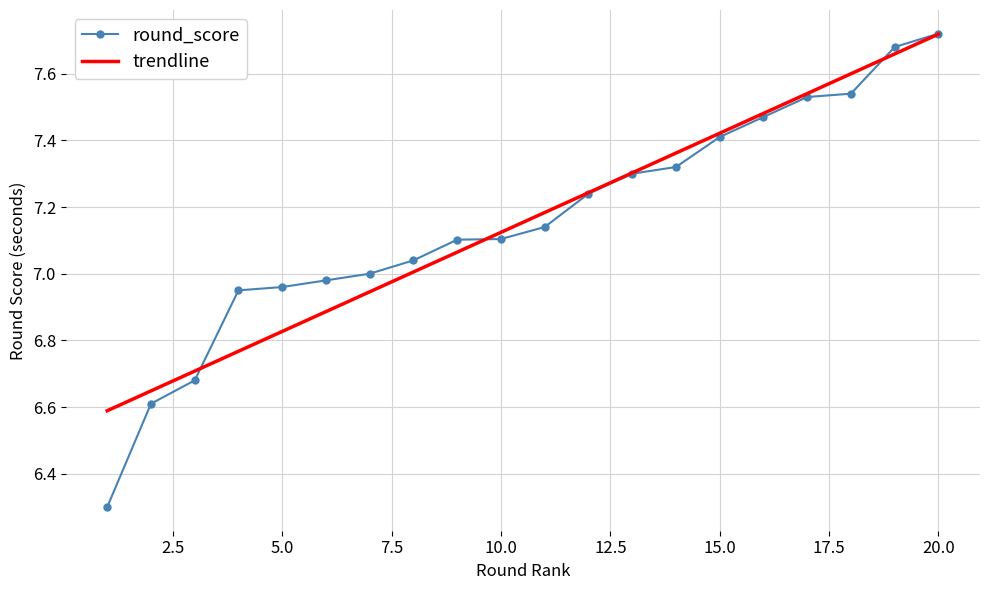

What is the minimum value shown in the chart?

6.3